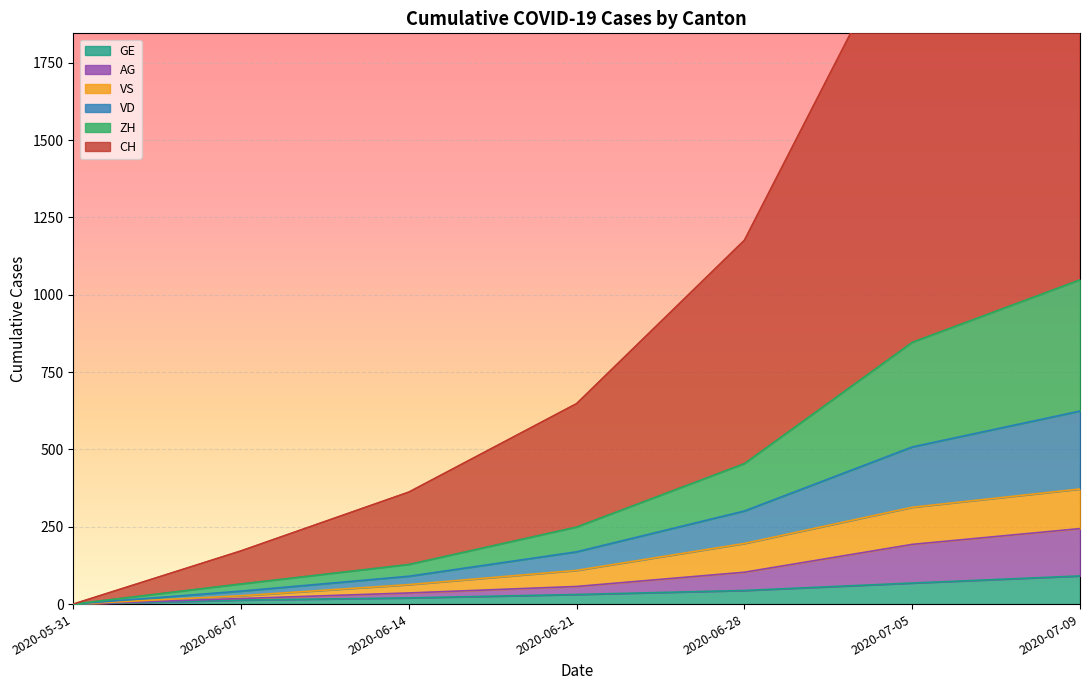

What is the label of the 2nd point from the left?

2020-06-07